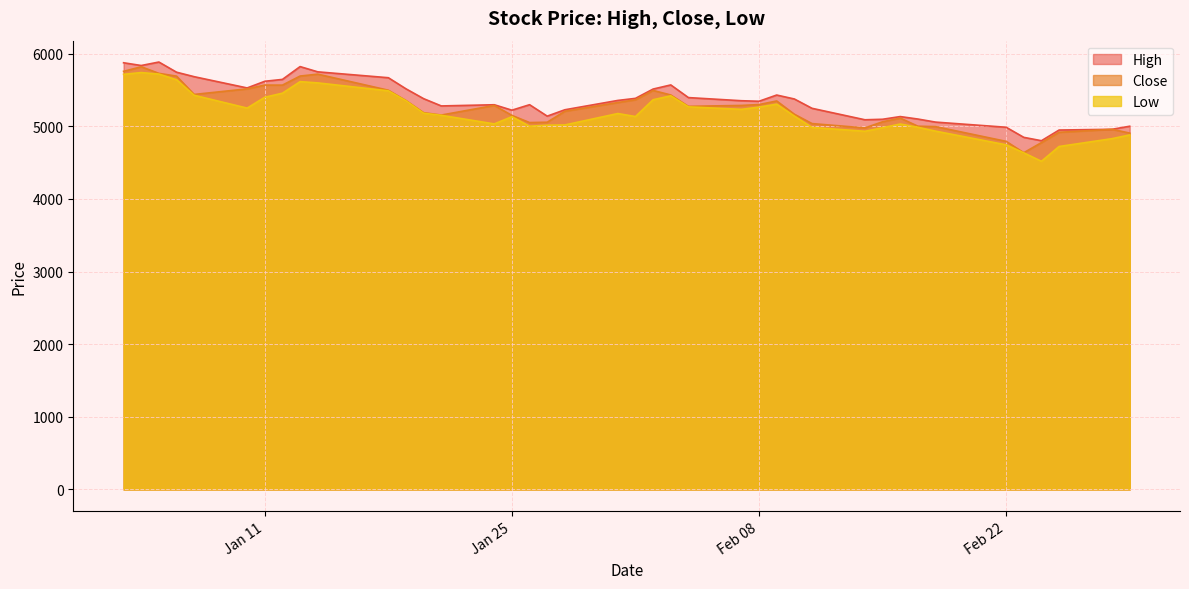

What is the maximum value for Low?

5740.0